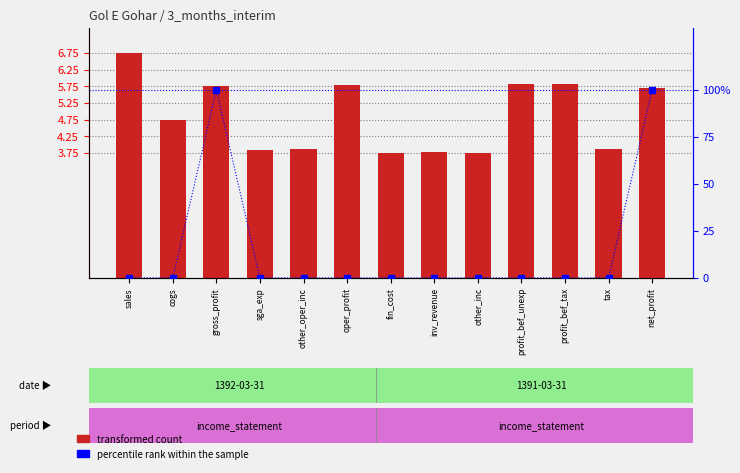

What is the label of the 9th bar from the right?

other_oper_inc